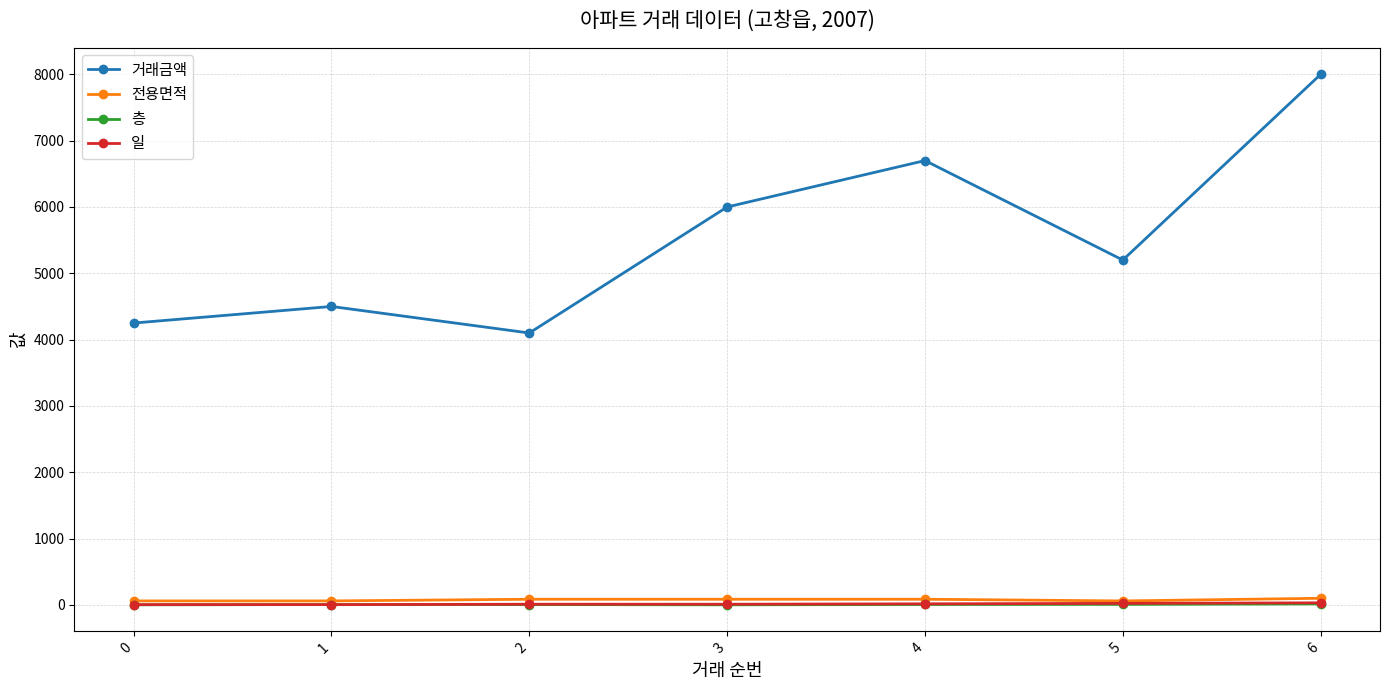

Which series changed the most between 3 and 6?

거래금액